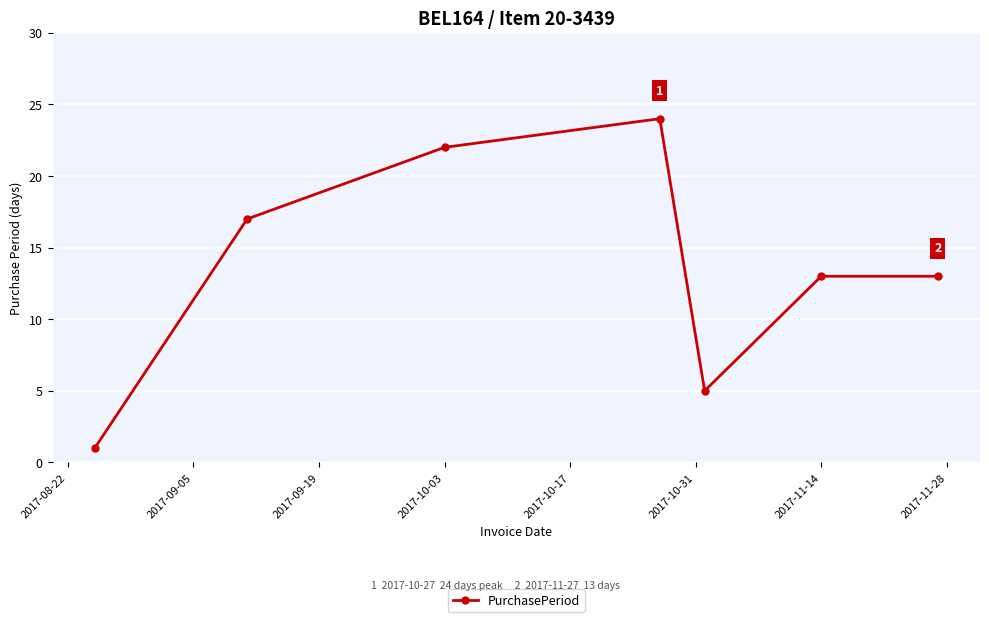

How many lines are shown in the chart?

1